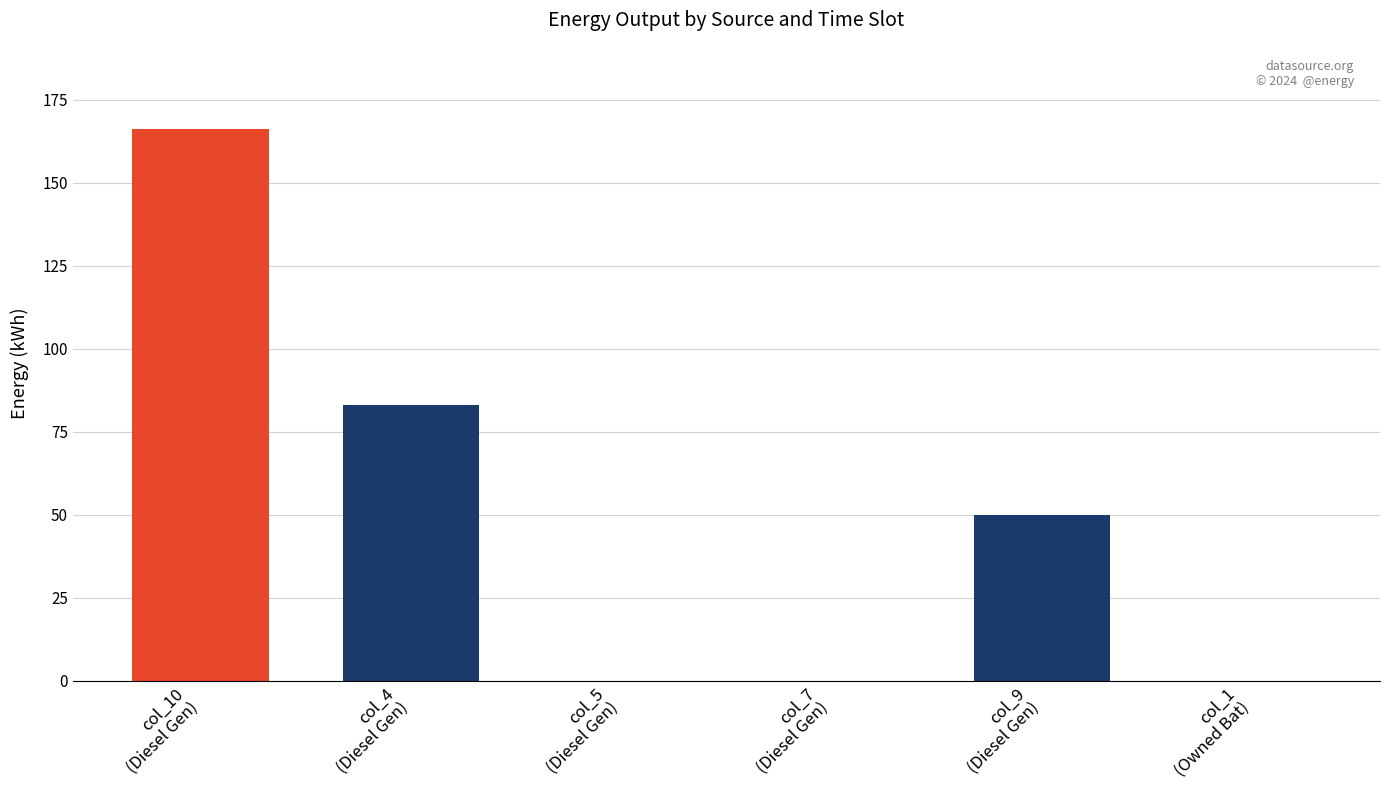

What is the sum of all values?

299